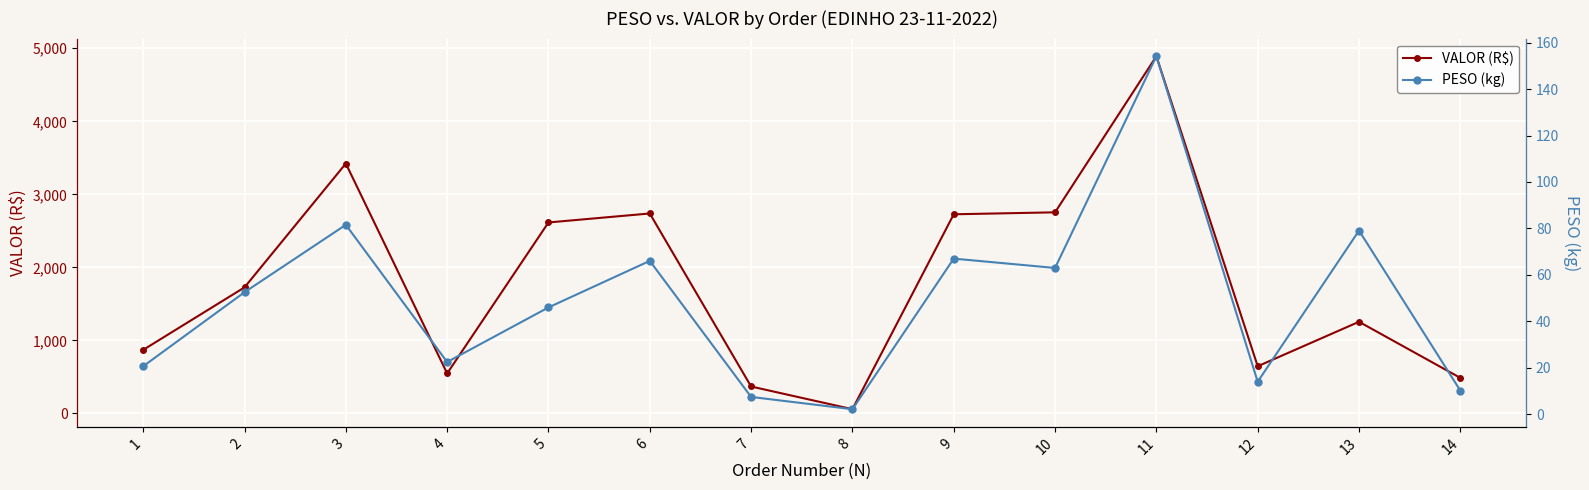

At which category is the sum across all series the highest?

11